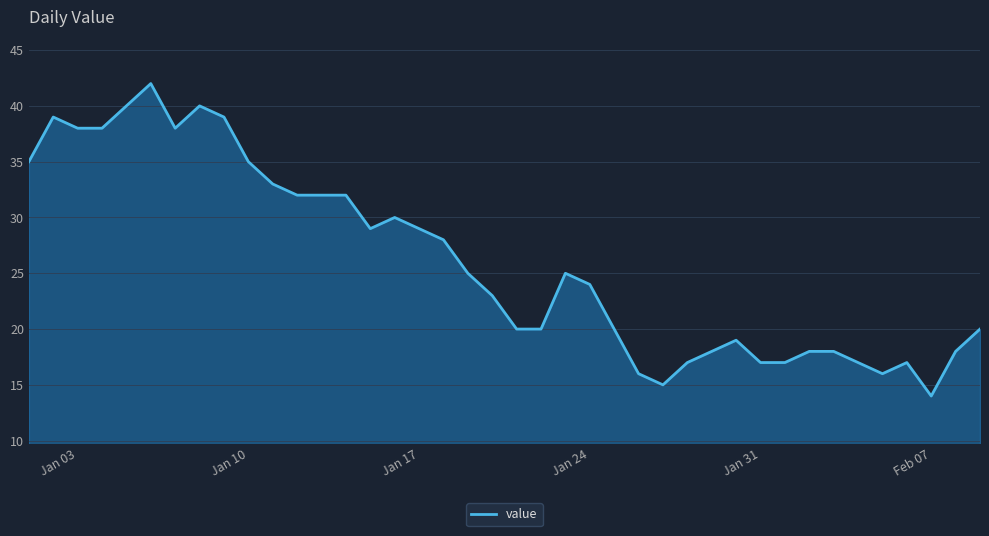

What is the minimum value shown in the chart?

14